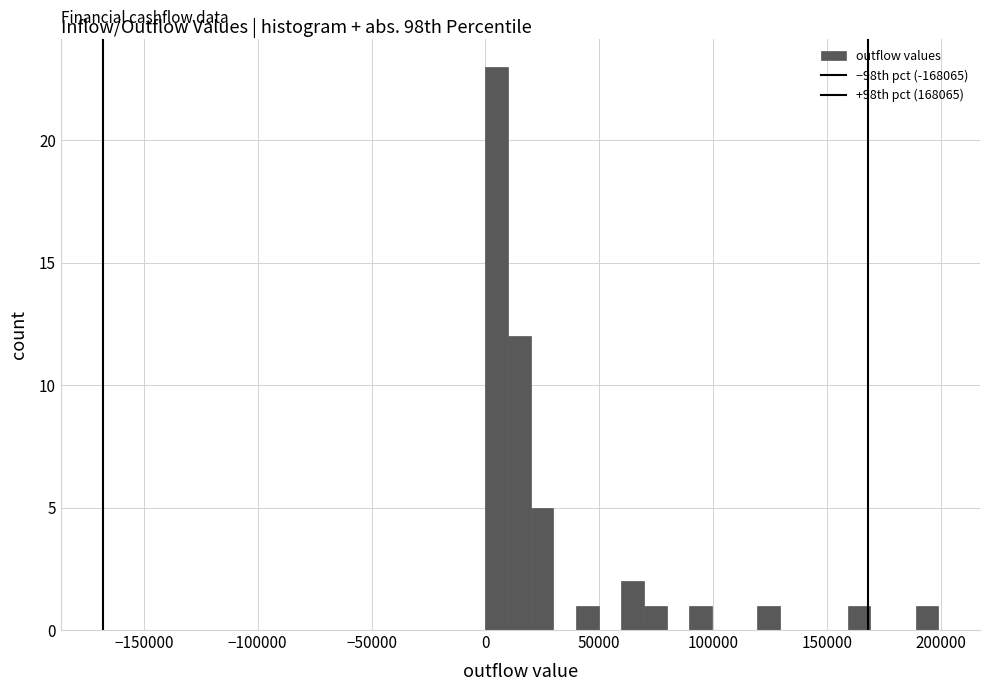

Around what value on the x-axis is the tallest bar? Give the approximate position of its centre, as read against the axis.

5000